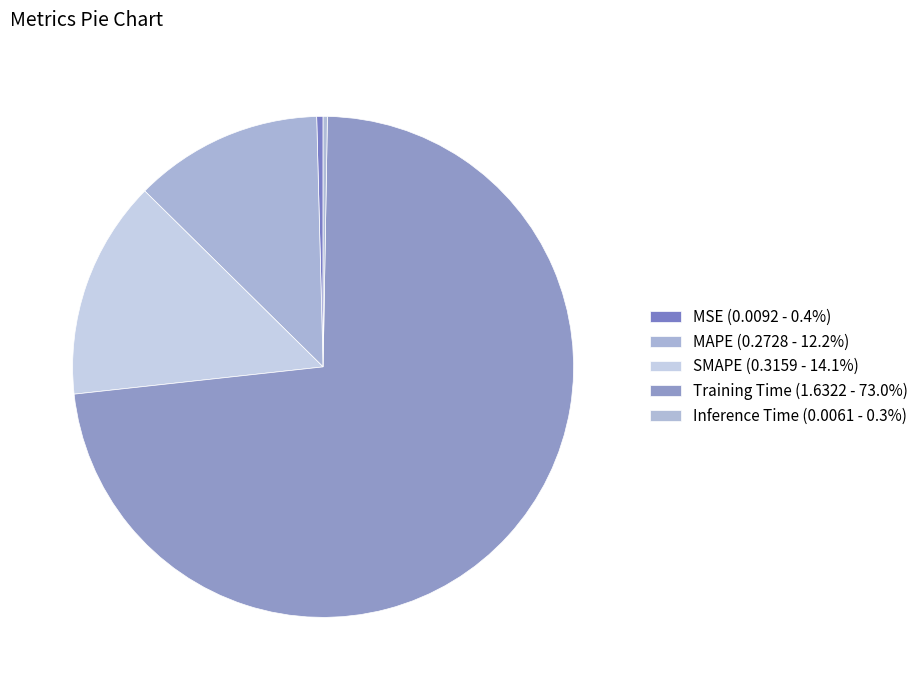

Does any single category account for the majority?

Yes